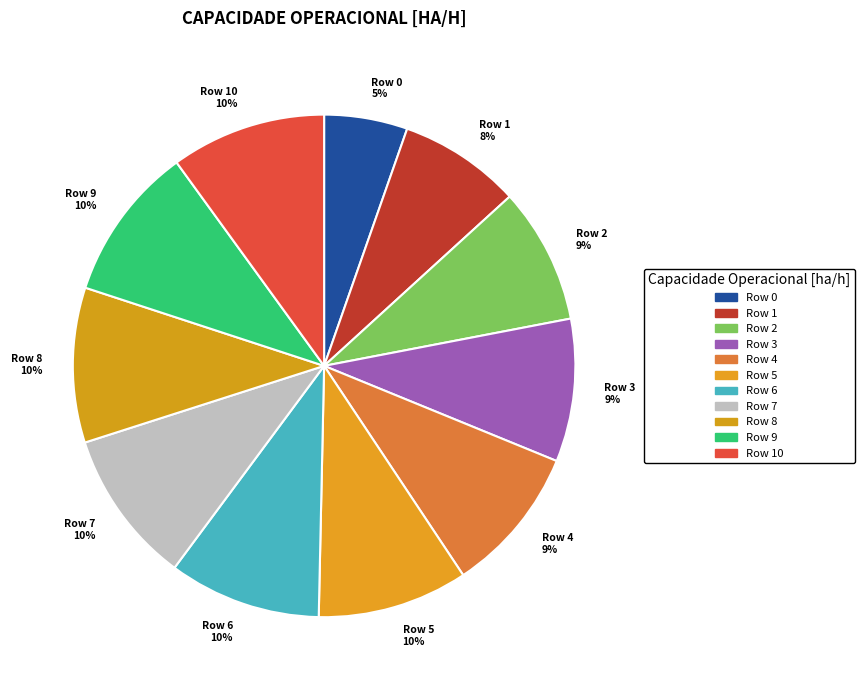

Does Row 4 9% represent more than half of the total?

No